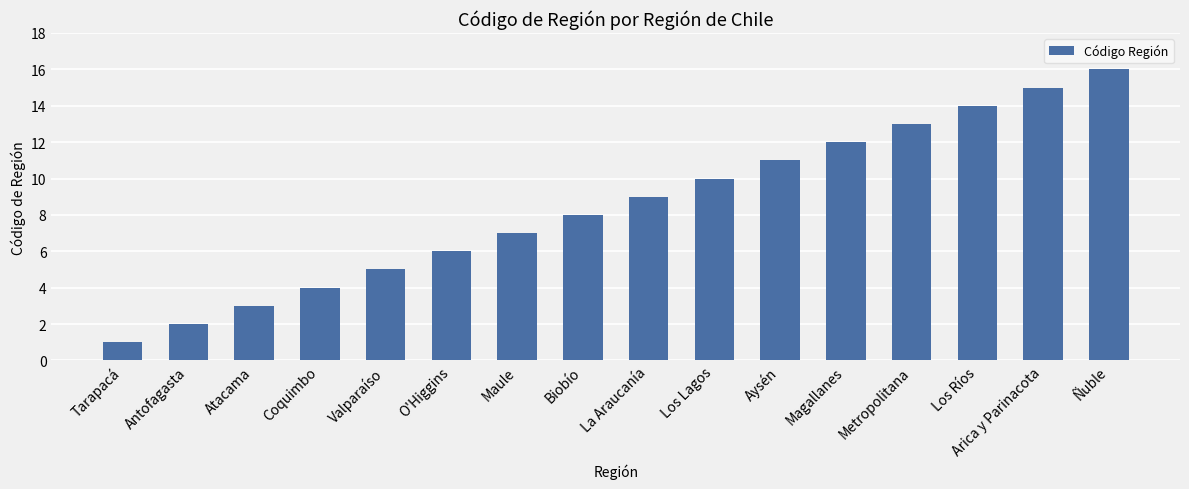

What is the label of the 8th bar from the left?

Biobío